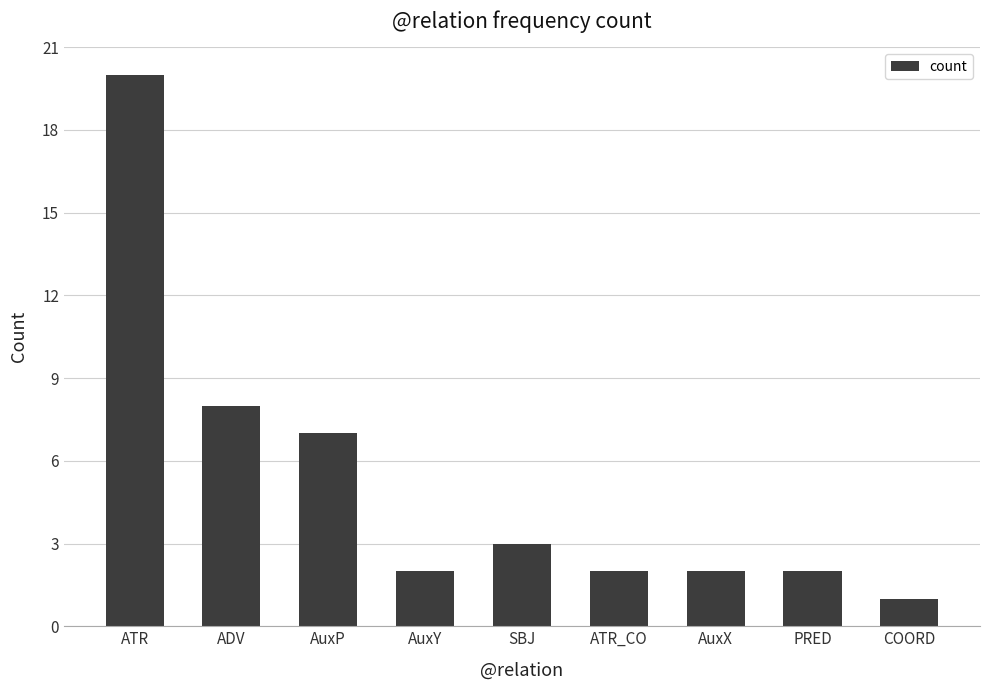

How many categories are shown in the chart?

9